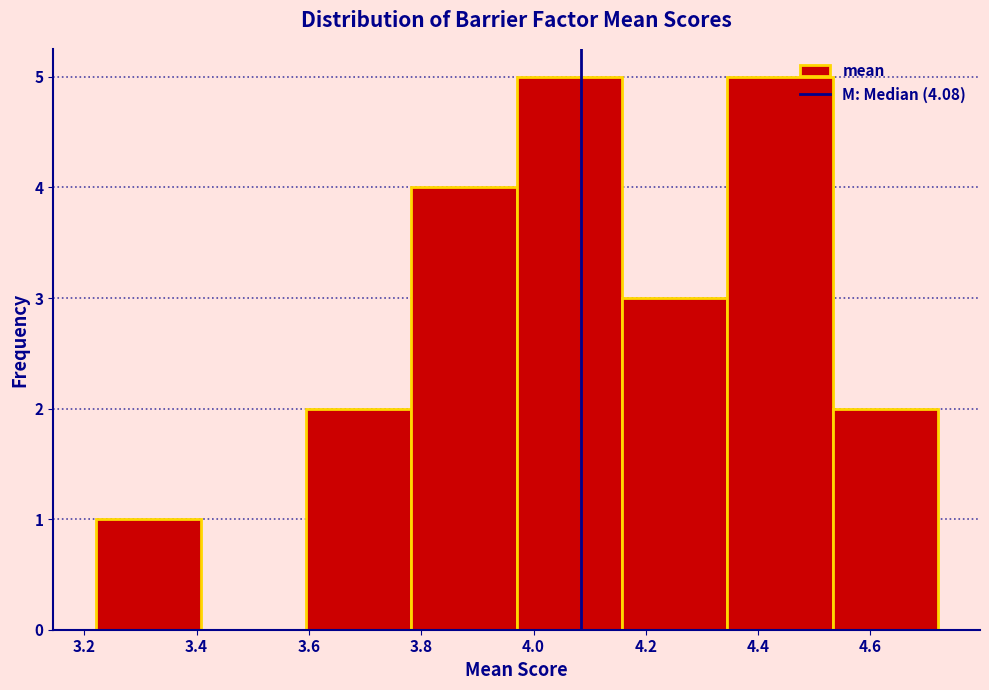

Reading left to right, transcribe this chart: for each bar, give the range it covers on the x-axis and its height. Neither the bar edges nor the heights are printed on the chart, so give them approximately, as read against the axes.

3.22 to 3.40: 1
3.40 to 3.60: 0
3.60 to 3.78: 2
3.78 to 3.98: 4
3.98 to 4.16: 5
4.16 to 4.34: 3
4.34 to 4.54: 5
4.54 to 4.72: 2